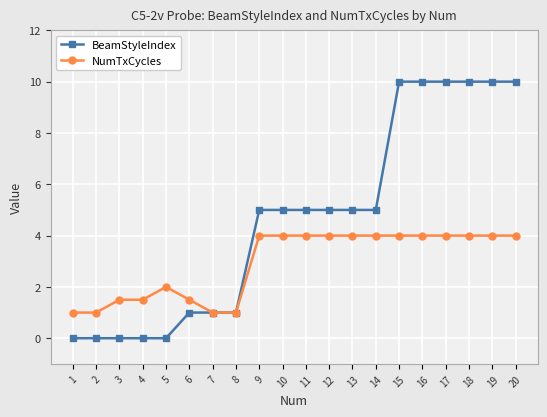

The value of NumTxCycles at 4 is 1.5. True or false?

True